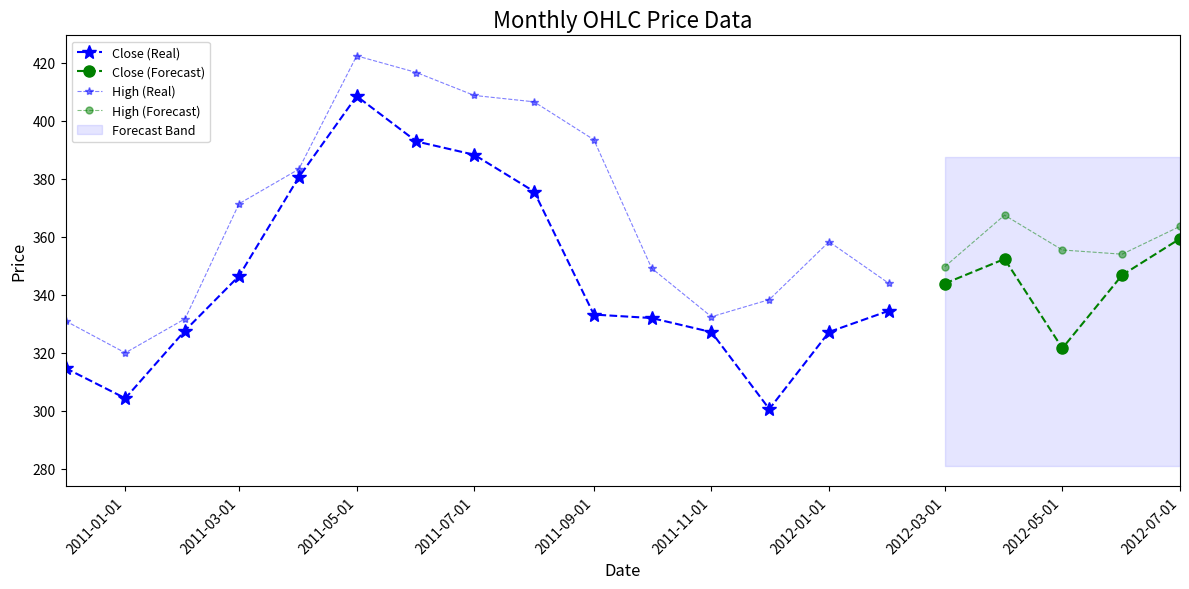

What is the difference between the Close values at 2011-04-01 and 2011-10-01?

48.6